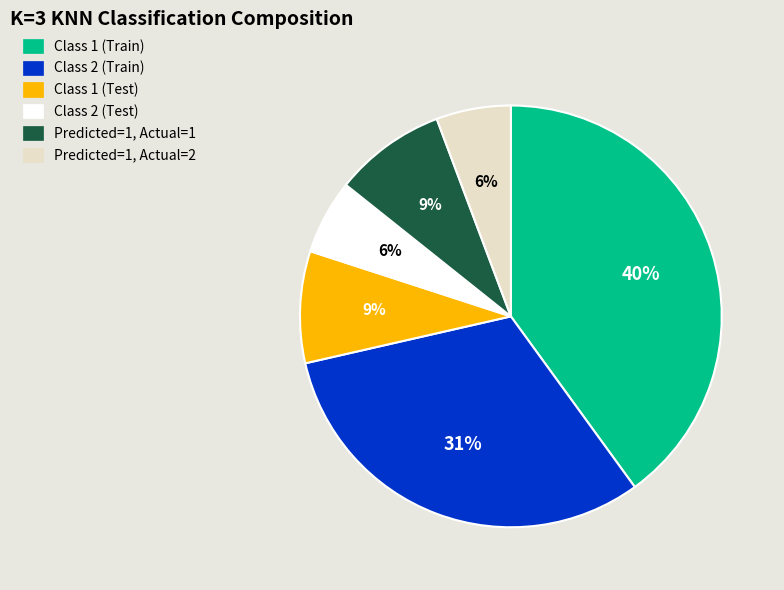

To the nearest percent, what is the combined percentage of Class 2 (Test) and Class 2 (Train)?

37%